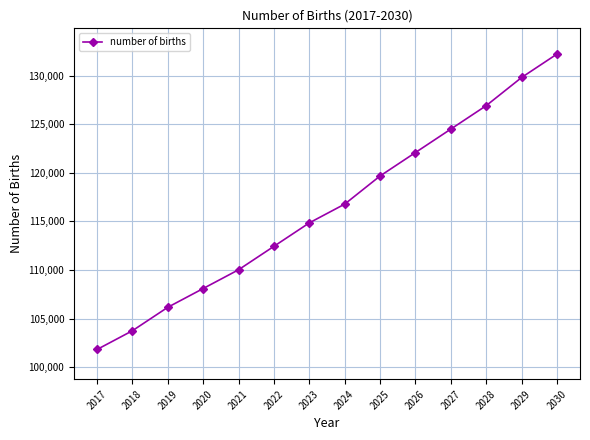

List the labels in order of value, smallest first.

2017, 2018, 2019, 2020, 2021, 2022, 2023, 2024, 2025, 2026, 2027, 2028, 2029, 2030